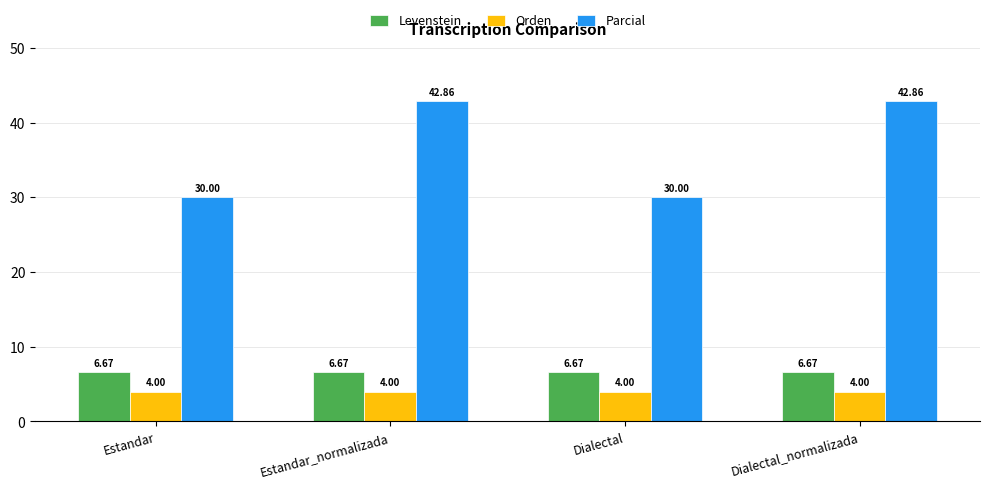

What is the value of the Parcial bar at the 3rd from the left?

30.0